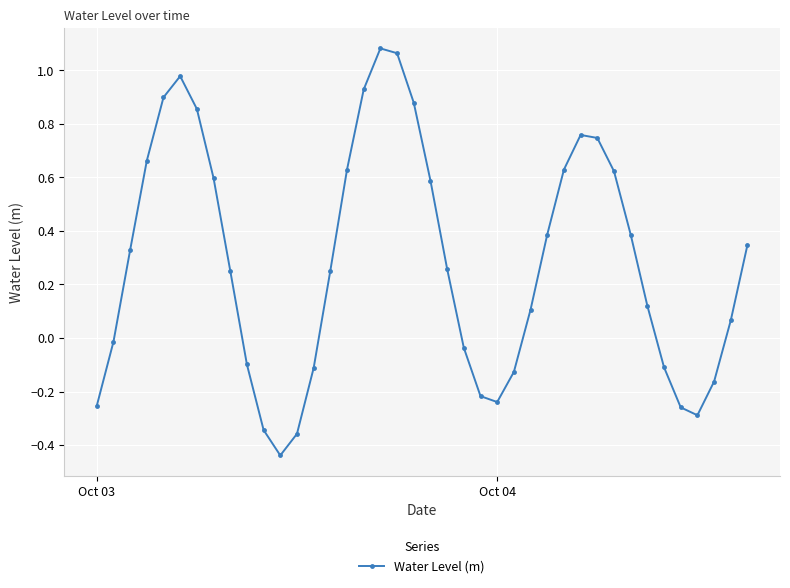

Is this an area chart (filled region under the line)?

No